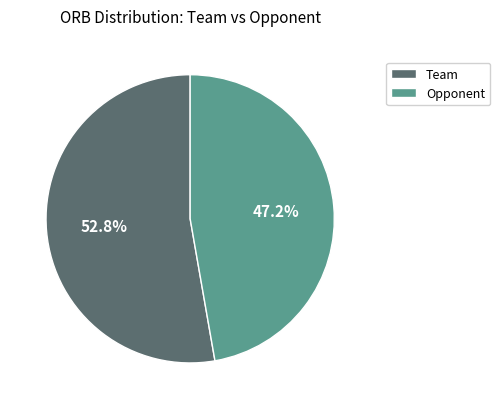

How many slices are in this pie chart?

2